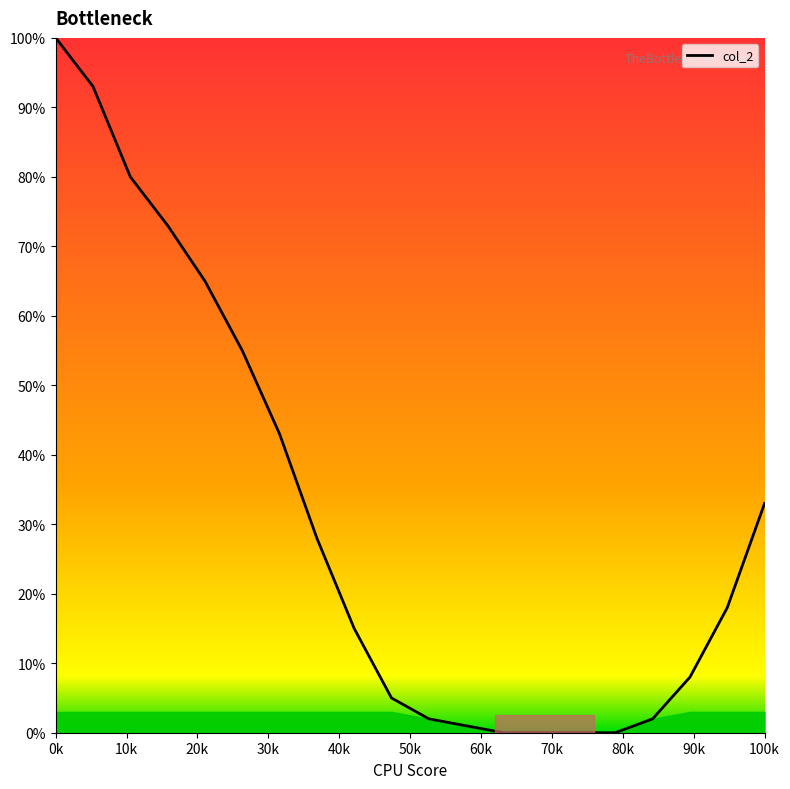

What is the difference between the maximum and minimum values?

100